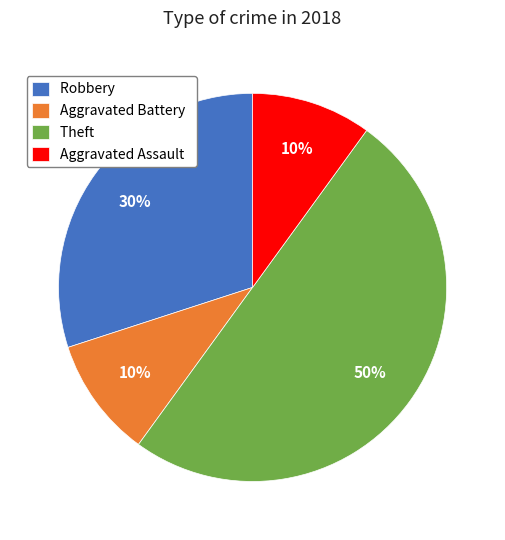

To the nearest percent, what is the average slice percentage?

25%